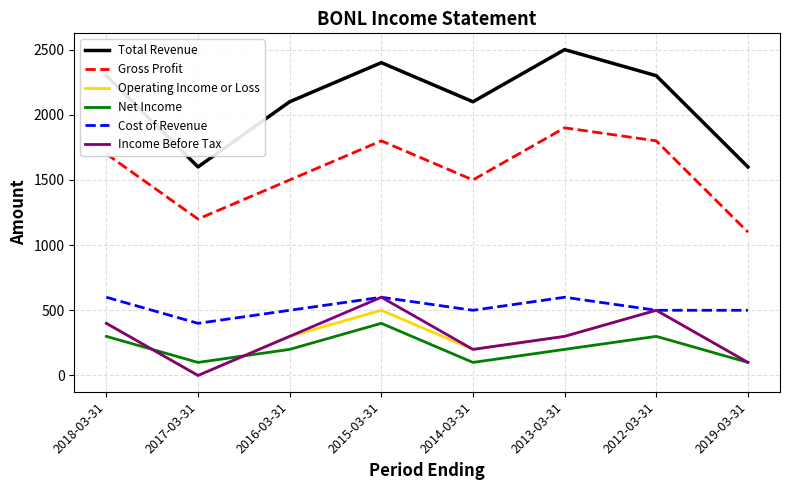

What is the highest value of the Income Before Tax series?

600